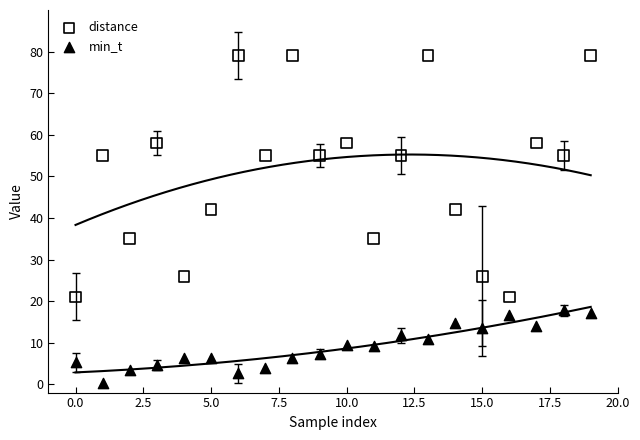

Which series contains the lowest Y value?

min_t